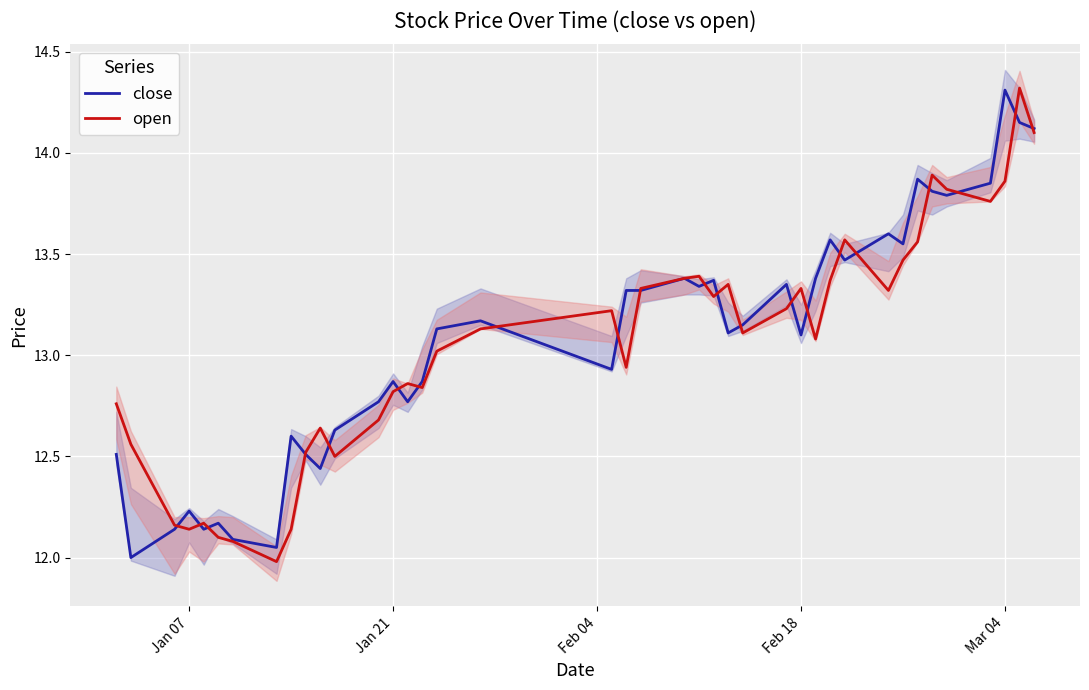

What is the value of the open point at the 27th from the left?

13.2